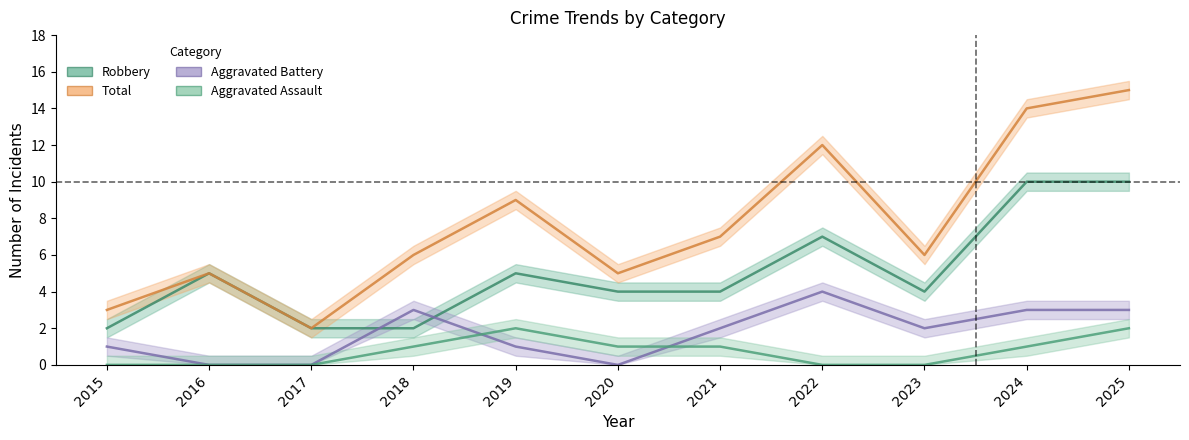

Is it true that Total equals 3 at 2015?

True